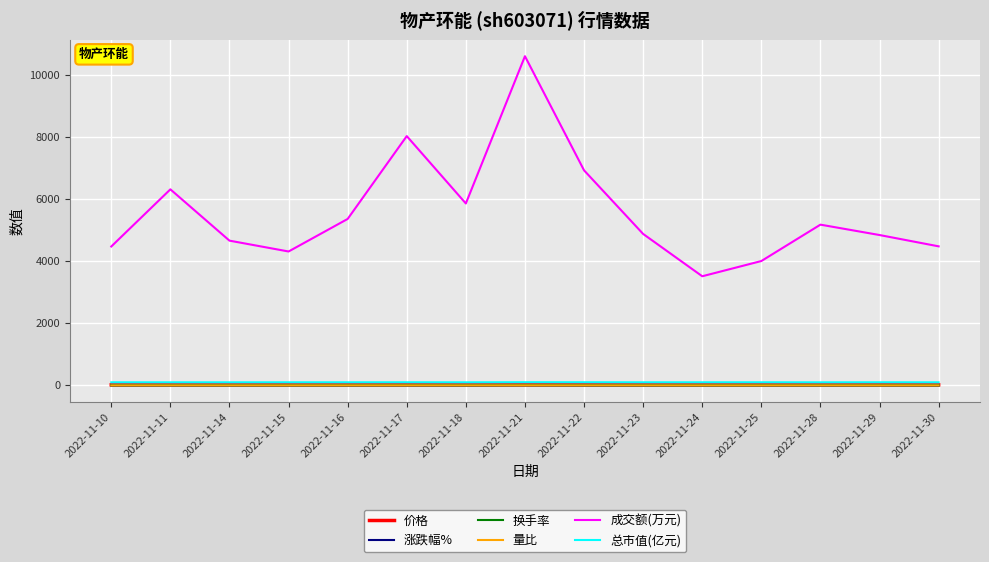

Which series has the largest total across all categories?

成交额(万元)